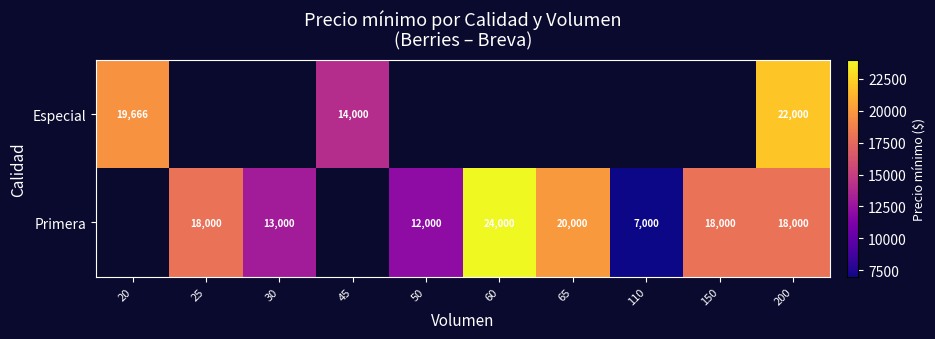

How many values in the Primera series are below 18000?

3